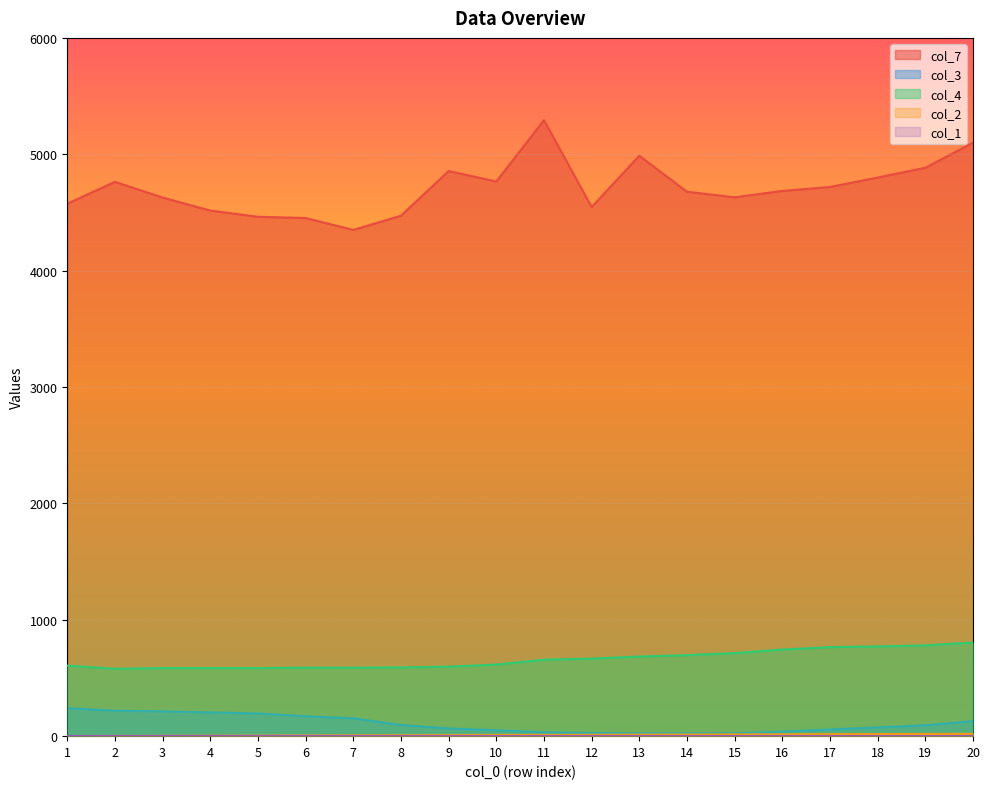

How many interior local valleys does the col_7 series have?

4